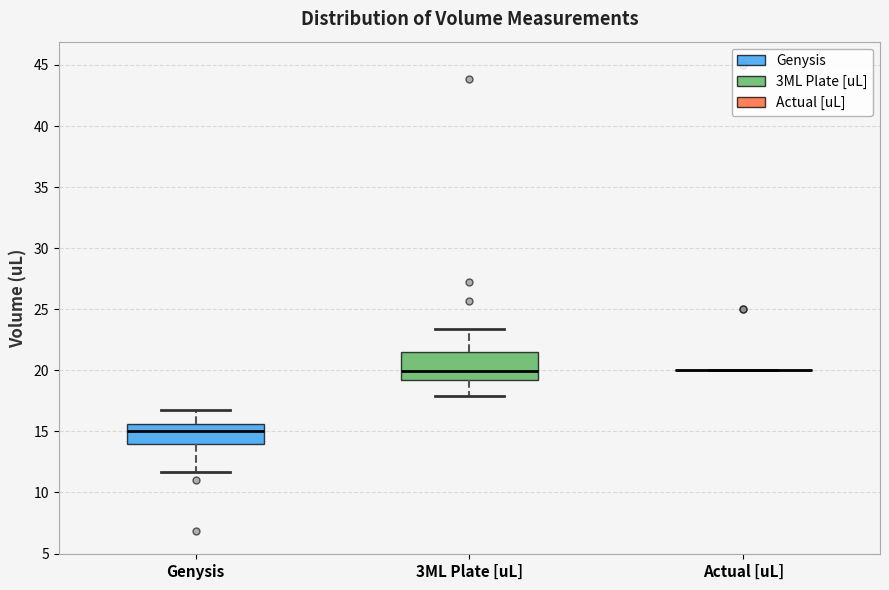

Where does the lower whisker of the box for 3ML Plate [uL] end on the y-axis? The values are not printed on the chart, so give them approximately, as read against the axis.

18.0